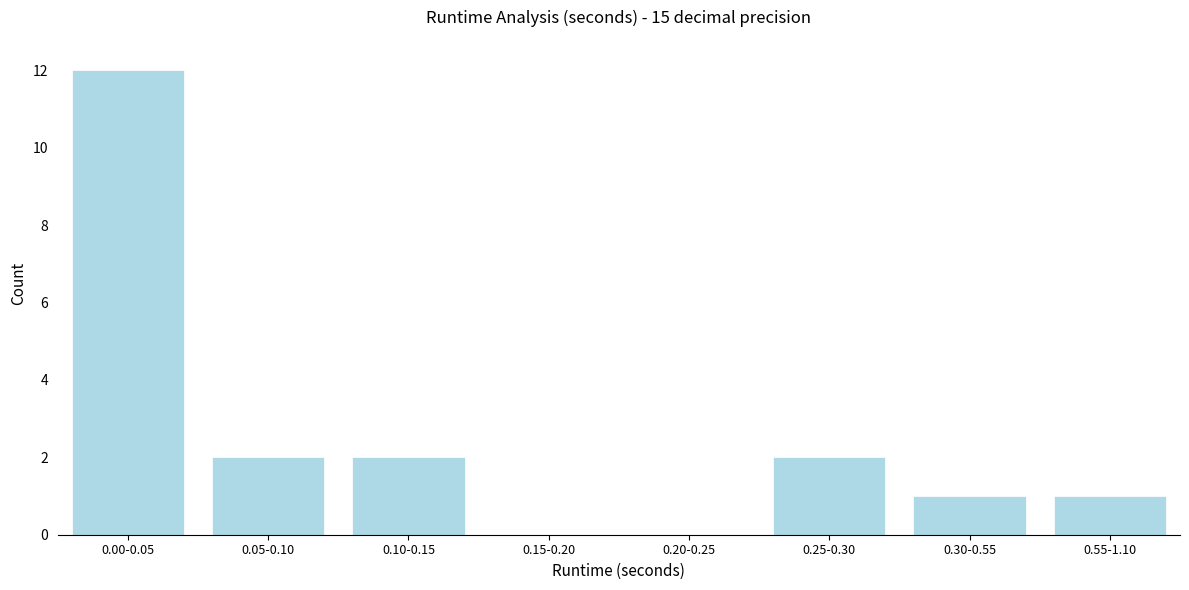

Reading left to right, list all the values displayed in this chart.

0.00-0.05=12	0.05-0.10=2	0.10-0.15=2	0.15-0.20=0	0.20-0.25=0	0.25-0.30=2	0.30-0.55=1	0.55-1.10=1